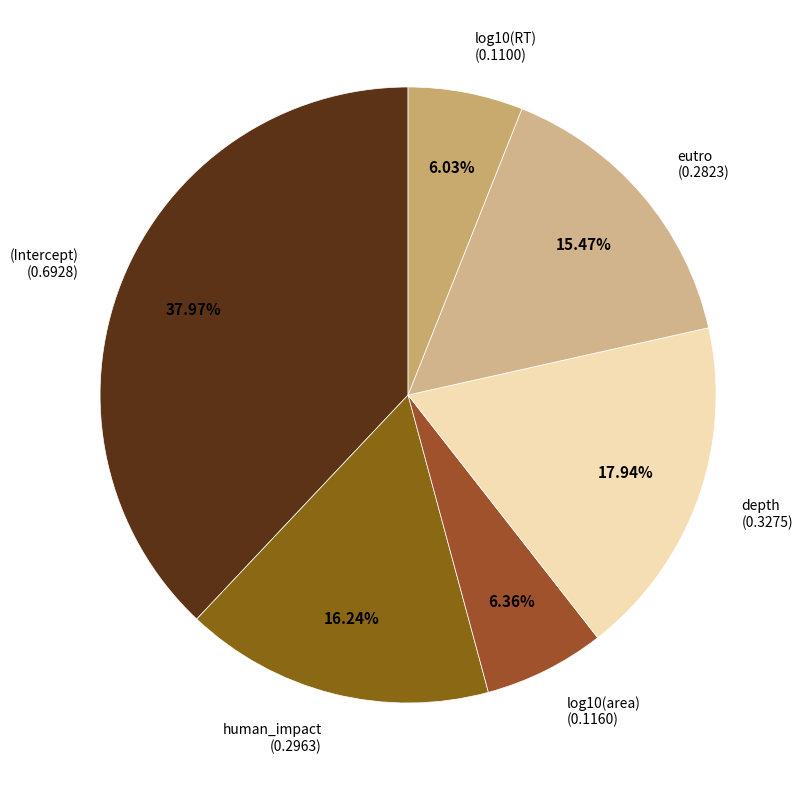

Rank the categories by value from lowest to highest.

log10(RT), log10(area), eutro, human_impact, depth, (Intercept)